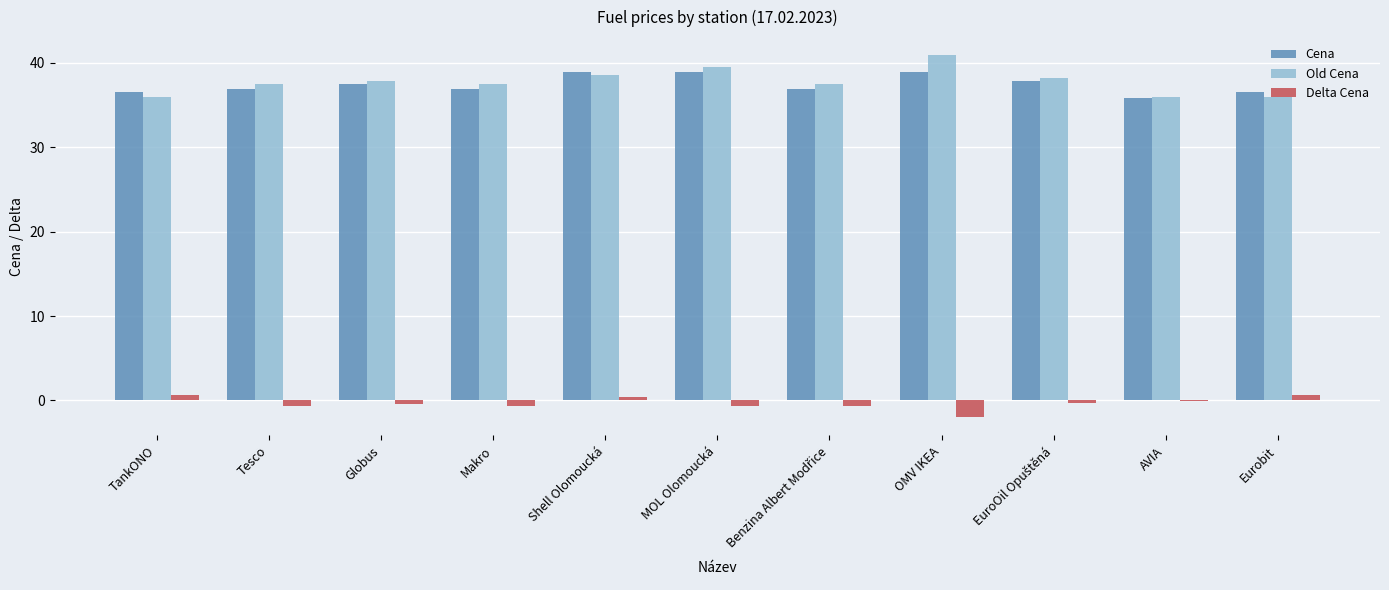

The value of Delta Cena at TankONO is 0.6. True or false?

True